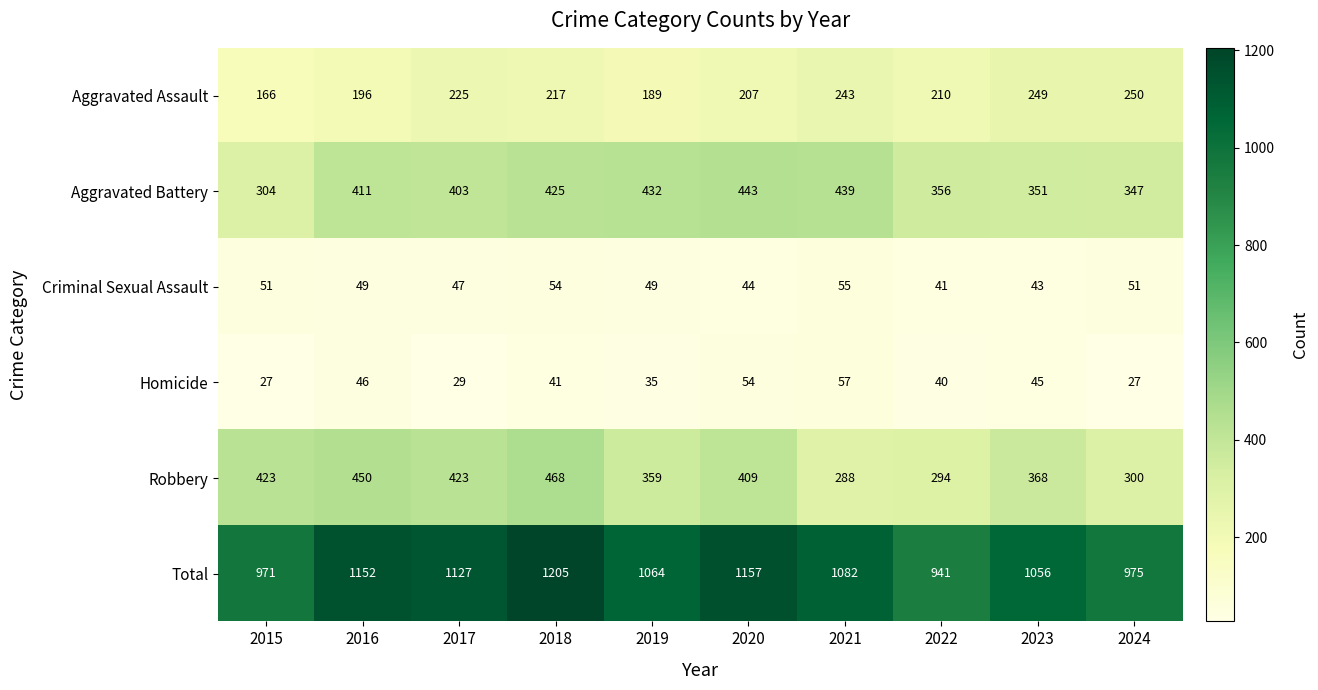

Where is Homicide nearest to the value 42?

2018